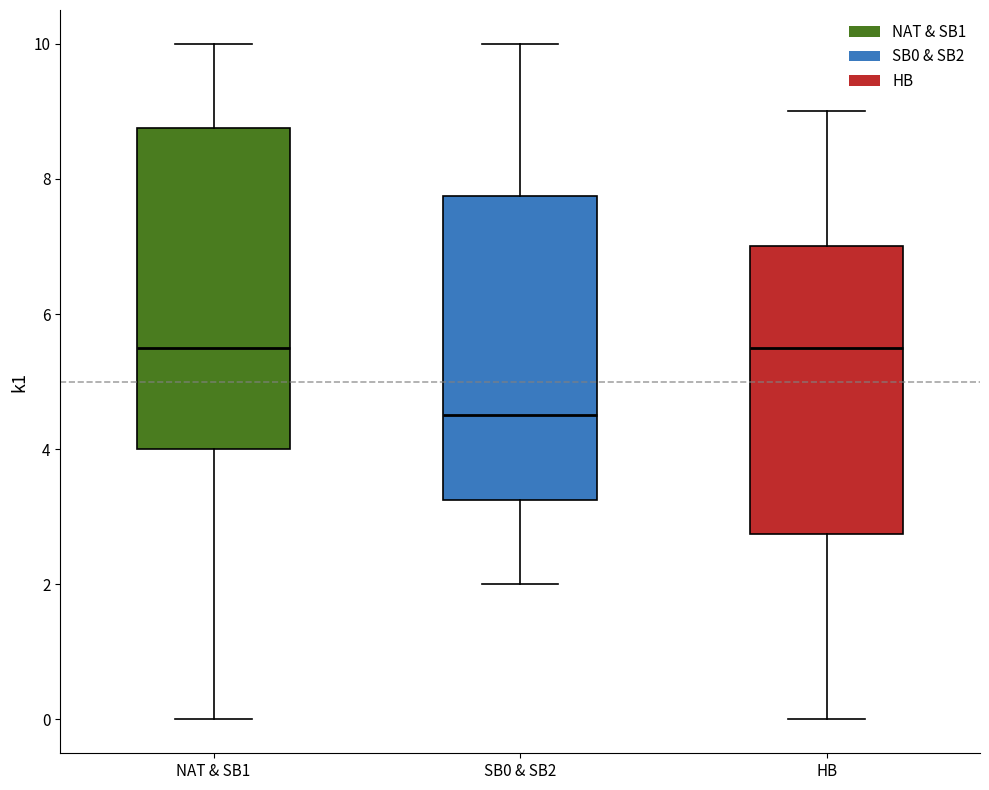

Where is the lower edge of the box for SB0 & SB2 on the y-axis? The values are not printed on the chart, so give them approximately, as read against the axis.

3.2